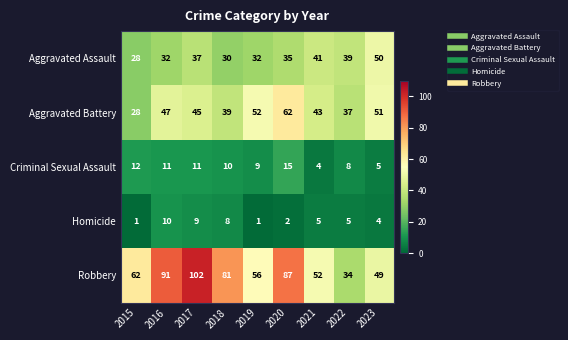

What is the difference between the maximum and second lowest values in the Aggravated Battery series?

25